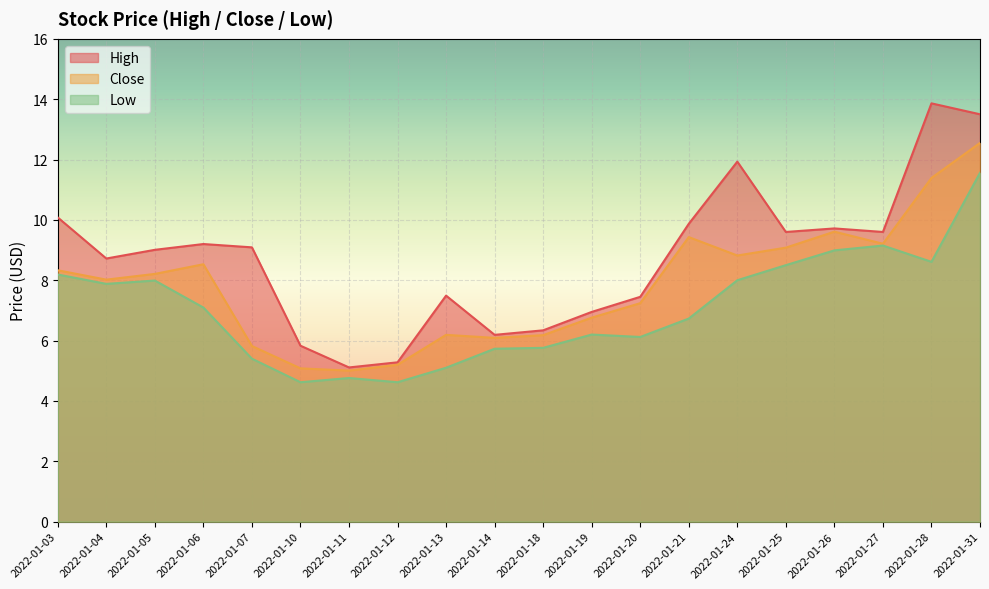

Is the value of Low at 2022-01-13 greater than the value of High at 2022-01-04?

No